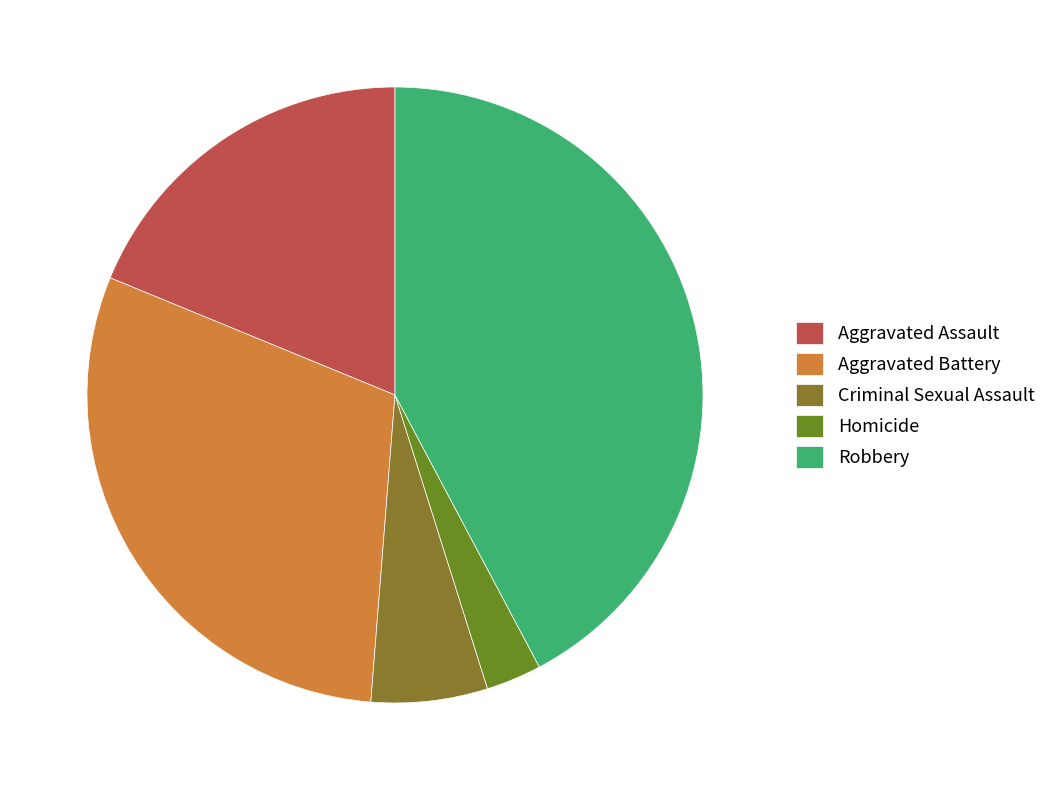

Is there a majority slice in this chart?

No